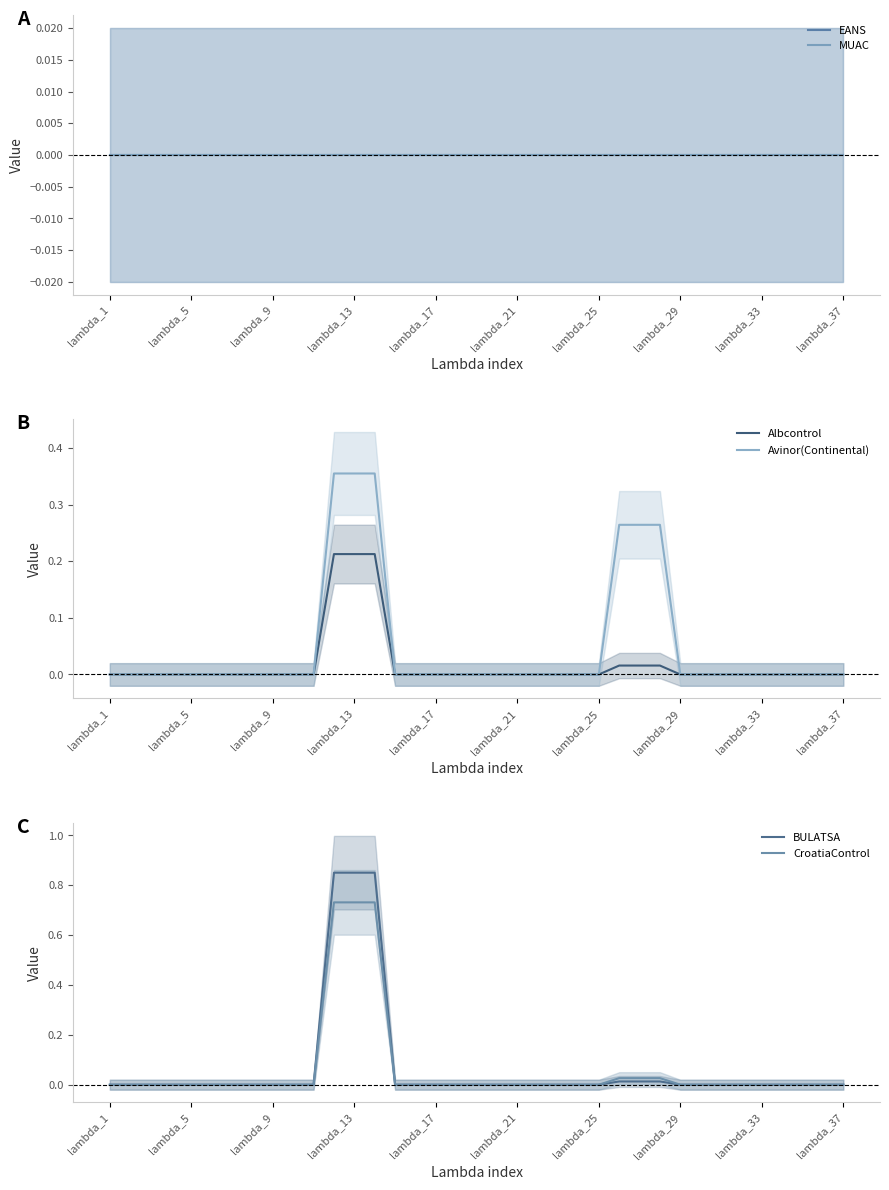

At 13, list the series in order from largest to smallest.

BULATSA, CroatiaControl, Avinor(Continental), Albcontrol, EANS, MUAC